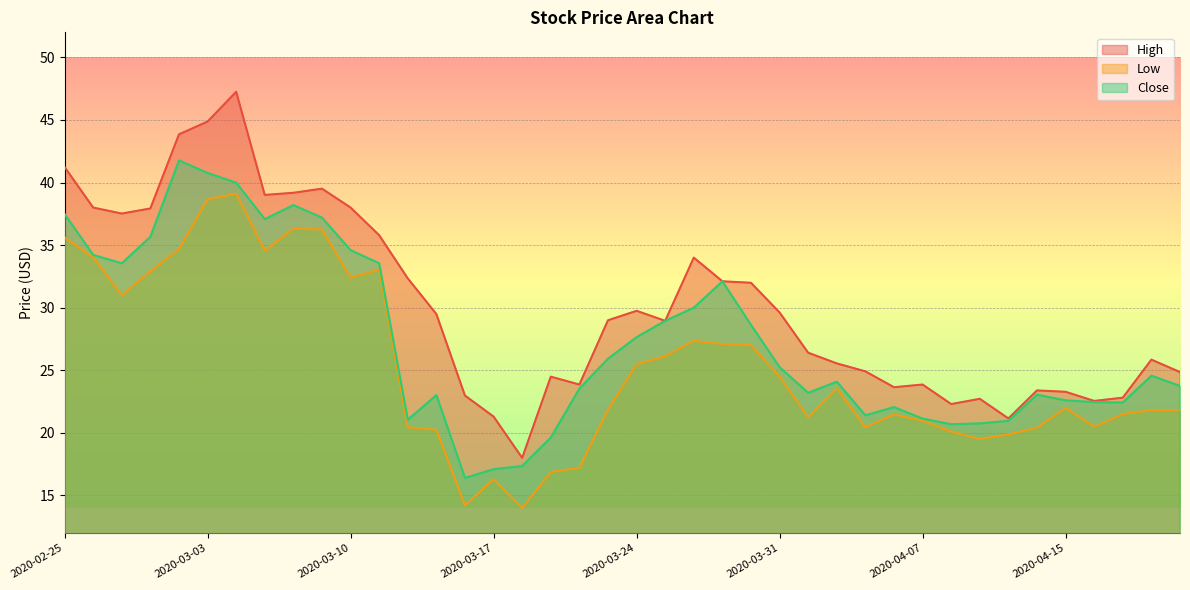

True or false: Low has a value of 34.5 at 2020-03-05.

True